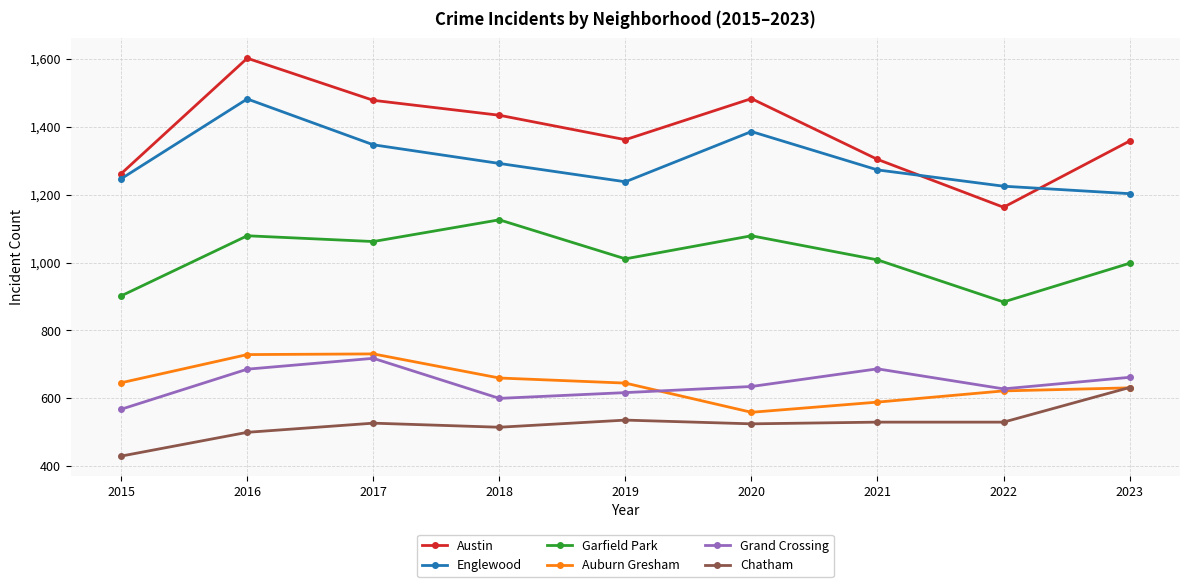

Read the Garfield Park value at 2019, to the nearest 10.

1010